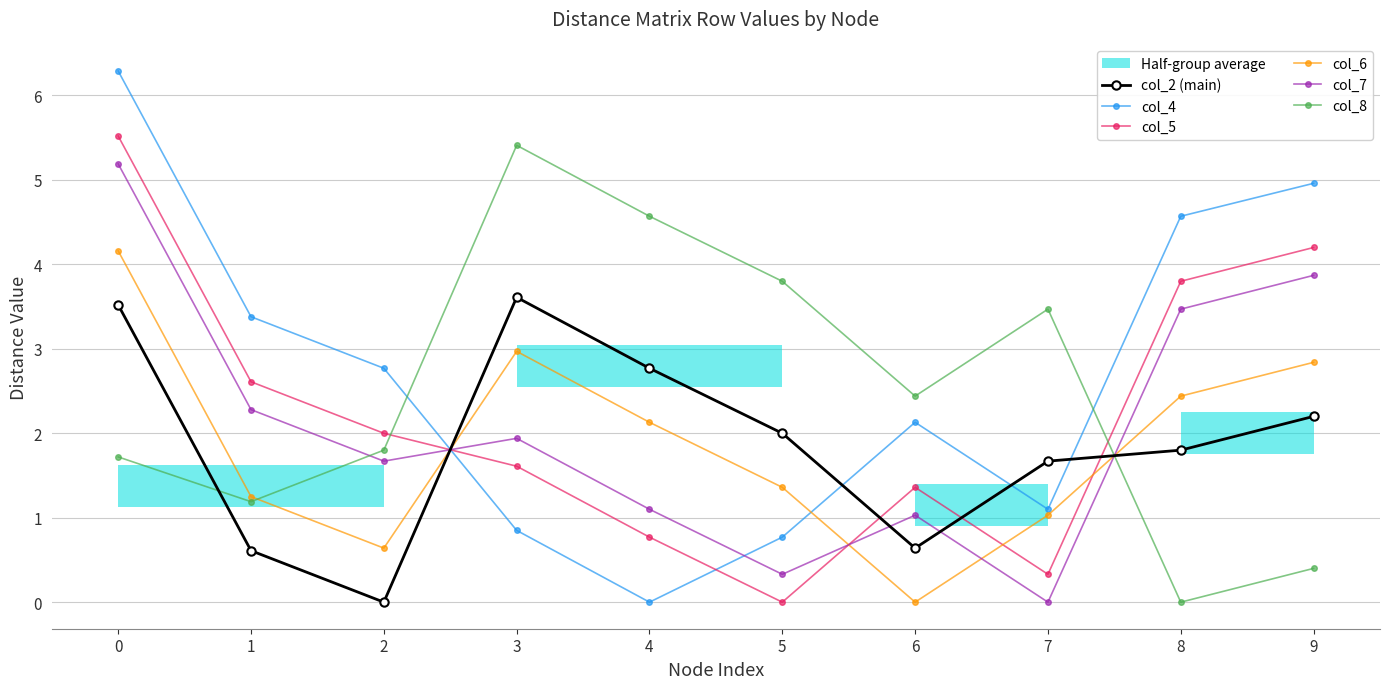

In col_7, how many points are lower than both neighbors (excluding endpoints)?

3